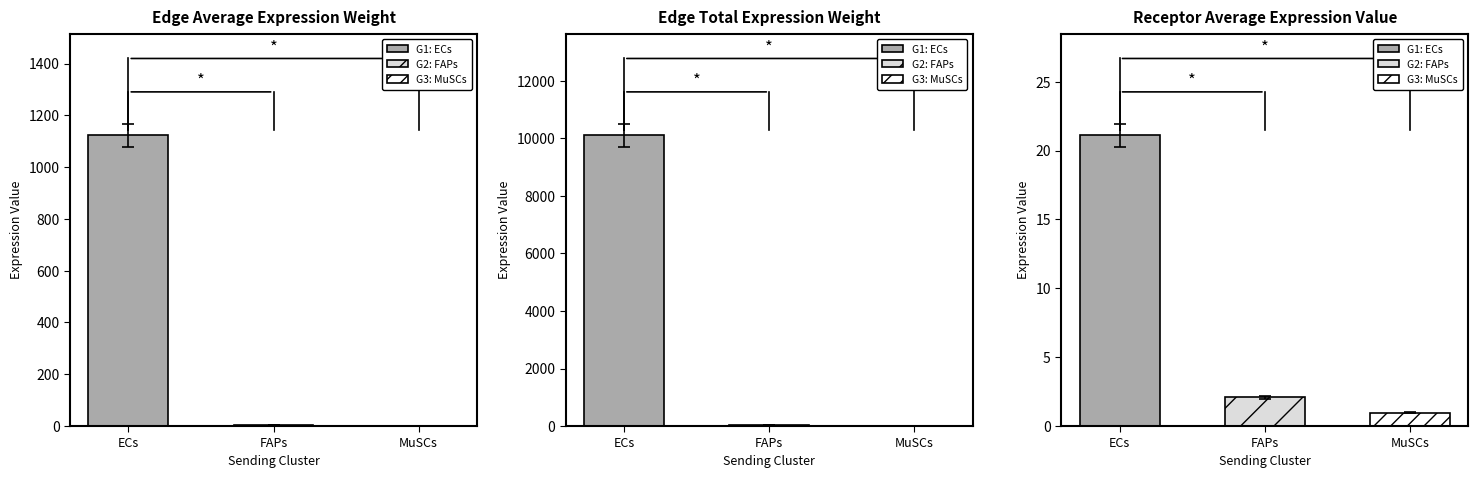

Is it true that Receptor average expression value equals 0.5 at MuSCs?

False